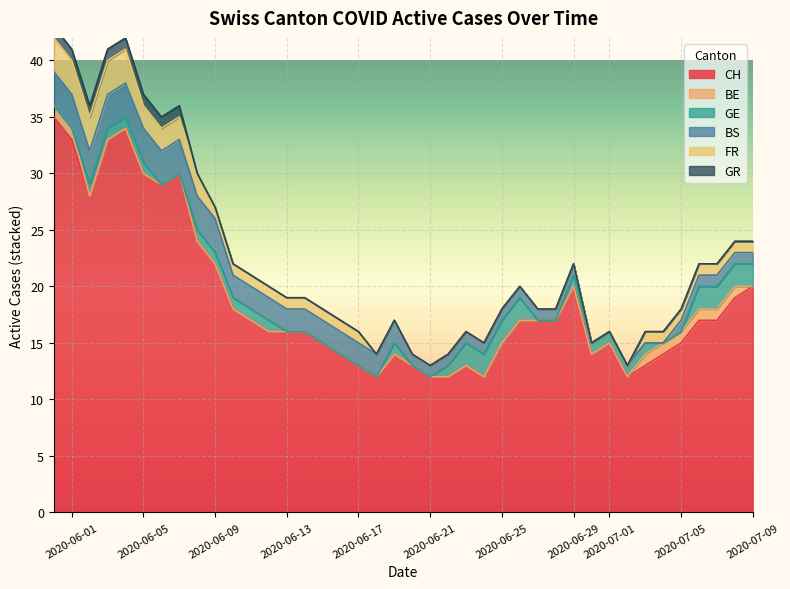

Where does the CH series first go above 17?

2020-05-31